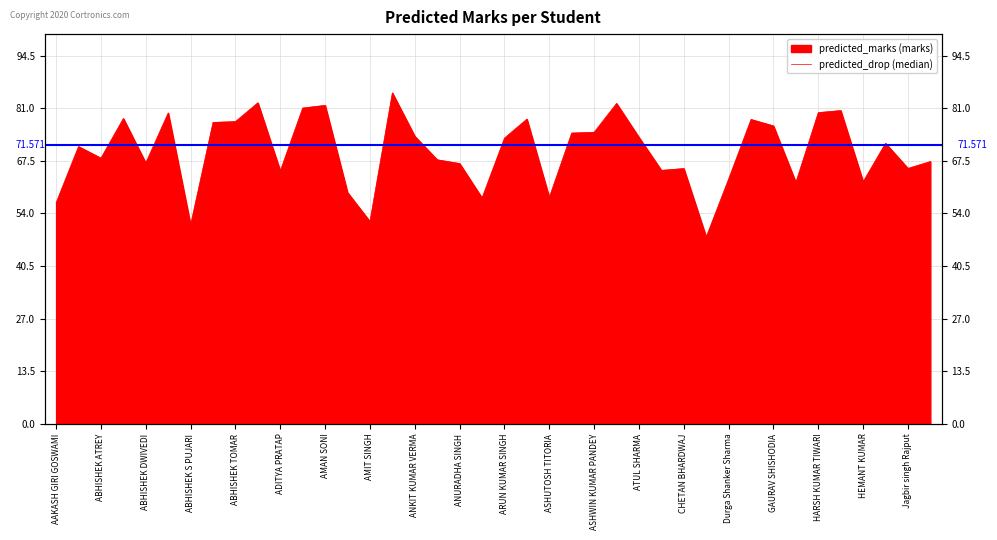

What is the label of the 30th point from the right?

ADITYA PRATAP